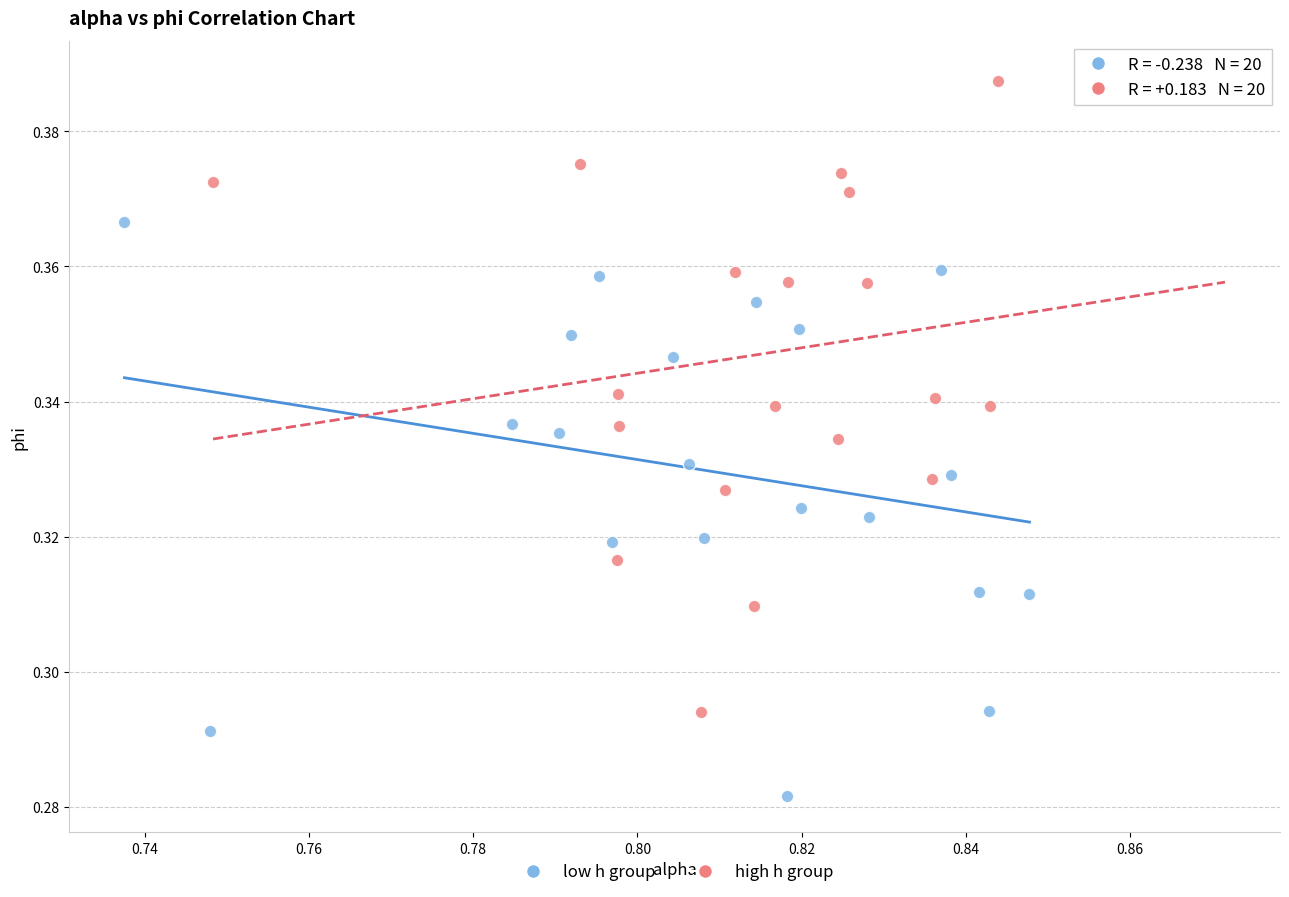

Which series has the widest spread of Y values?

high h group